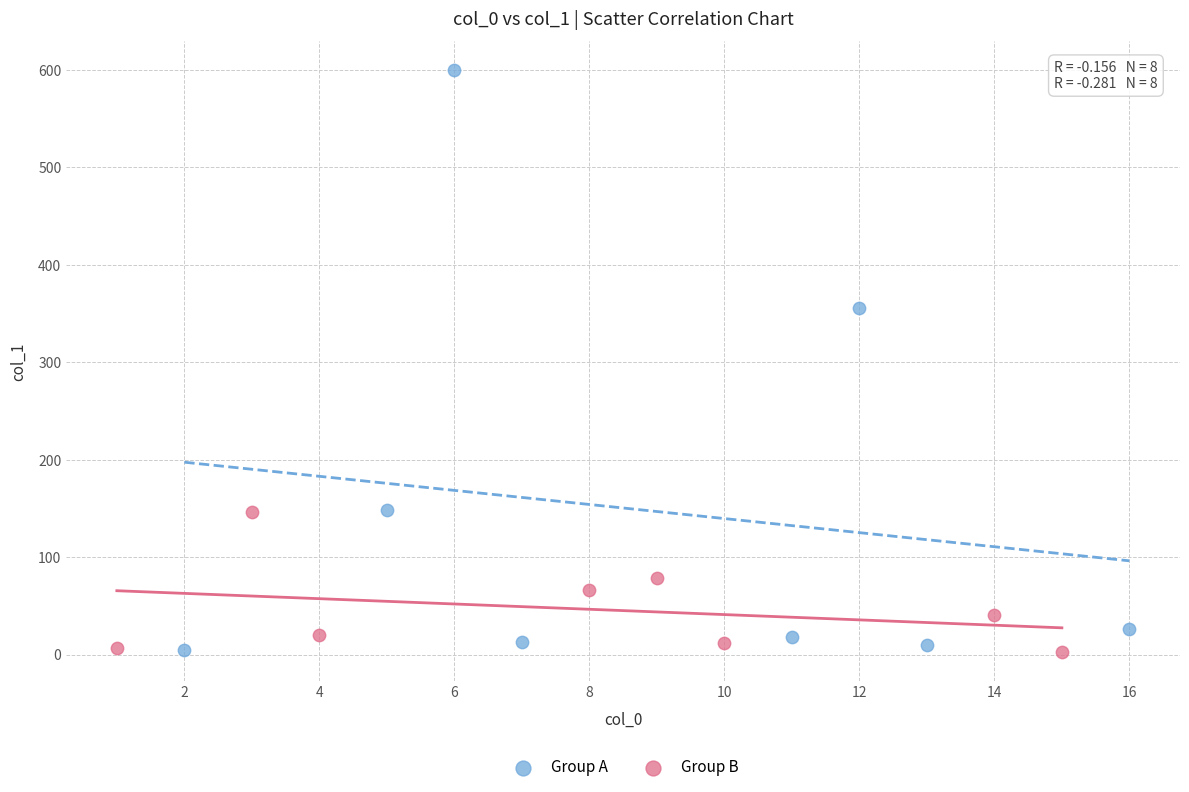

Which series reaches the maximum Y coordinate?

Group A